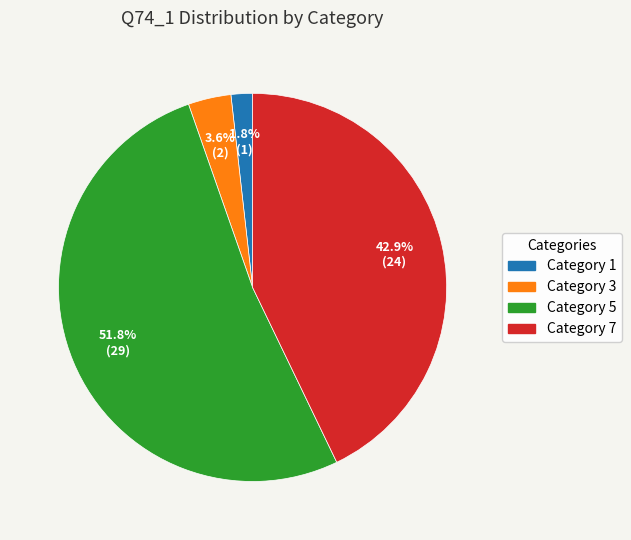

Is there a majority slice in this chart?

Yes